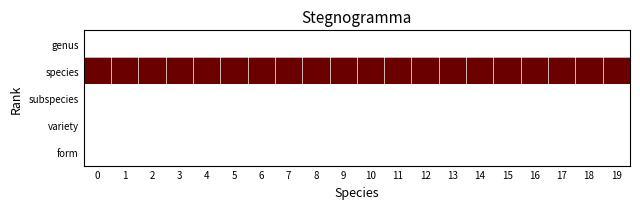

Rank the series by their maximum value, from lowest to highest.

genus, subspecies, variety, form, species